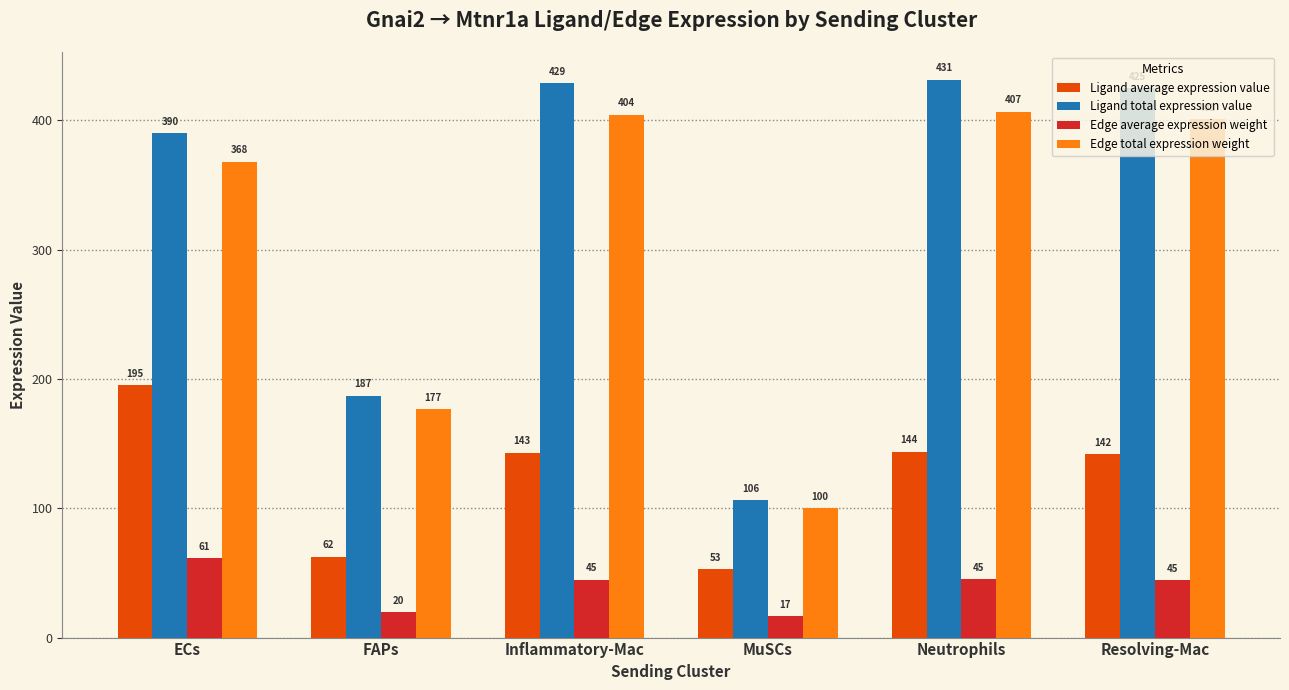

What is the difference between the highest and lowest values at Neutrophils?

386.1